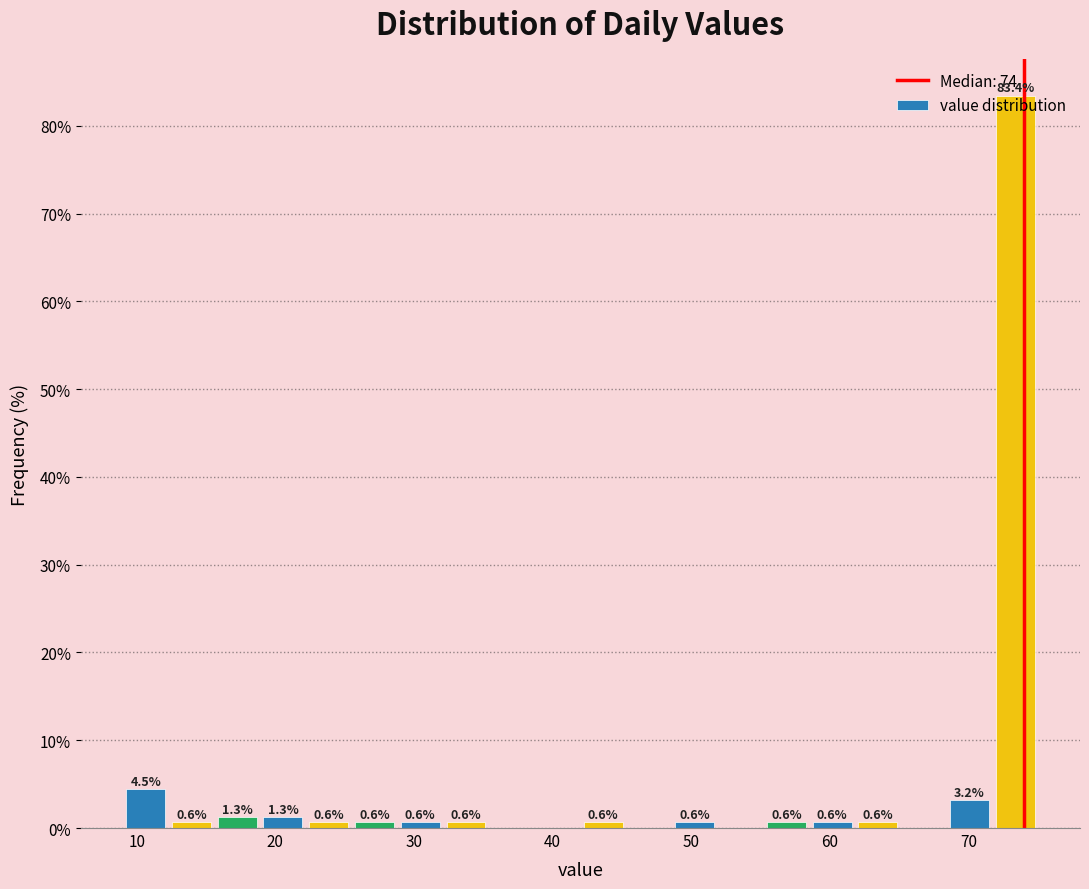

Read against the x-axis, roughly where is the centre of the tallest bar?

73